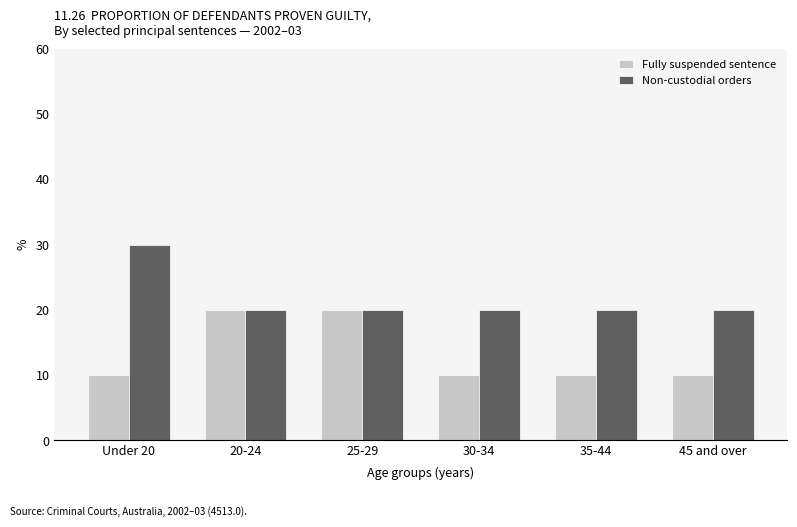

Are the bars grouped side by side (vs. stacked)?

Yes